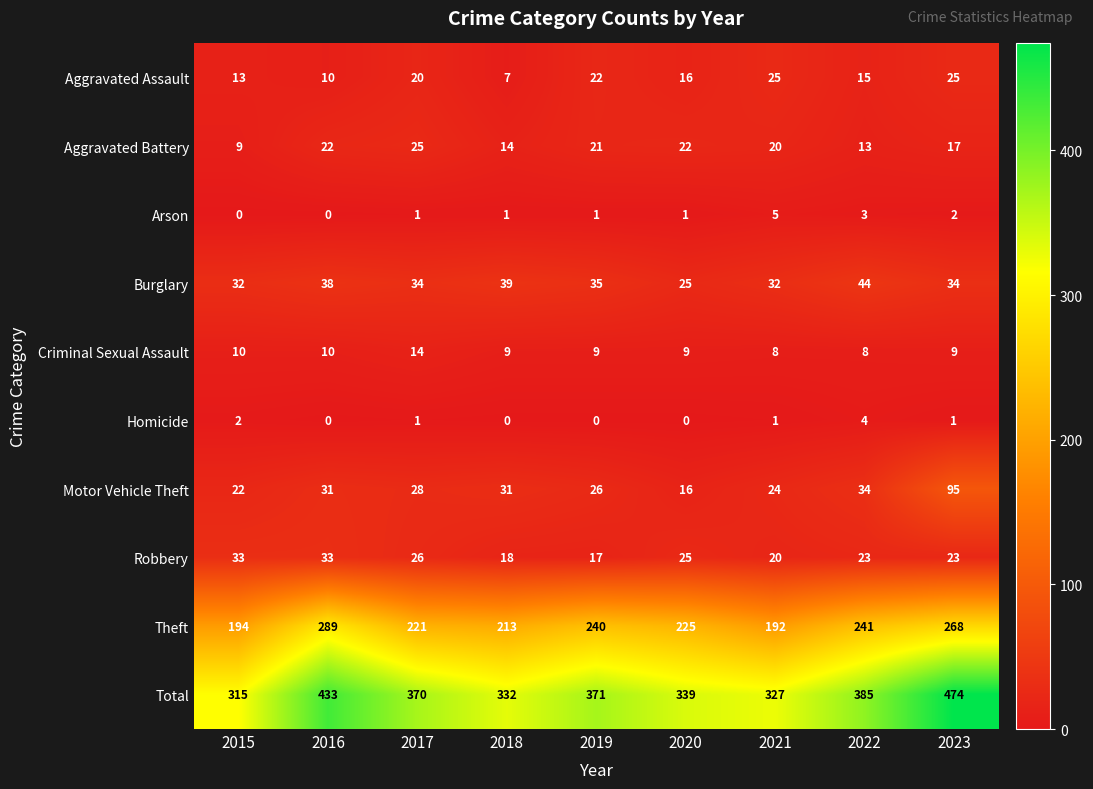

The value of Robbery at 2022 is 23. True or false?

True